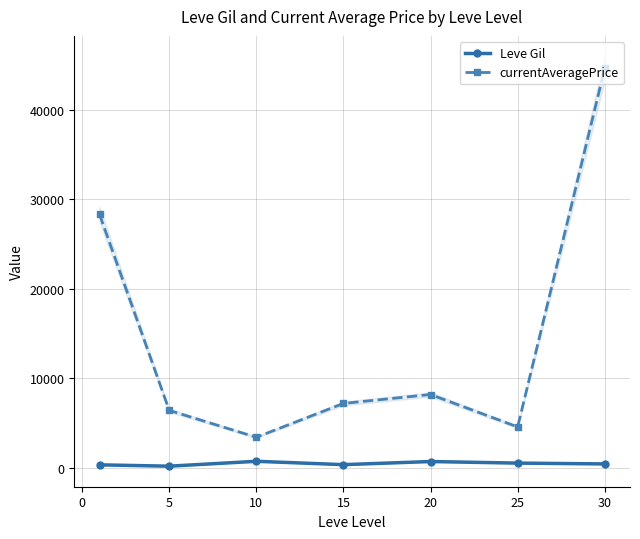

What is the maximum value for currentAveragePrice?

44607.8